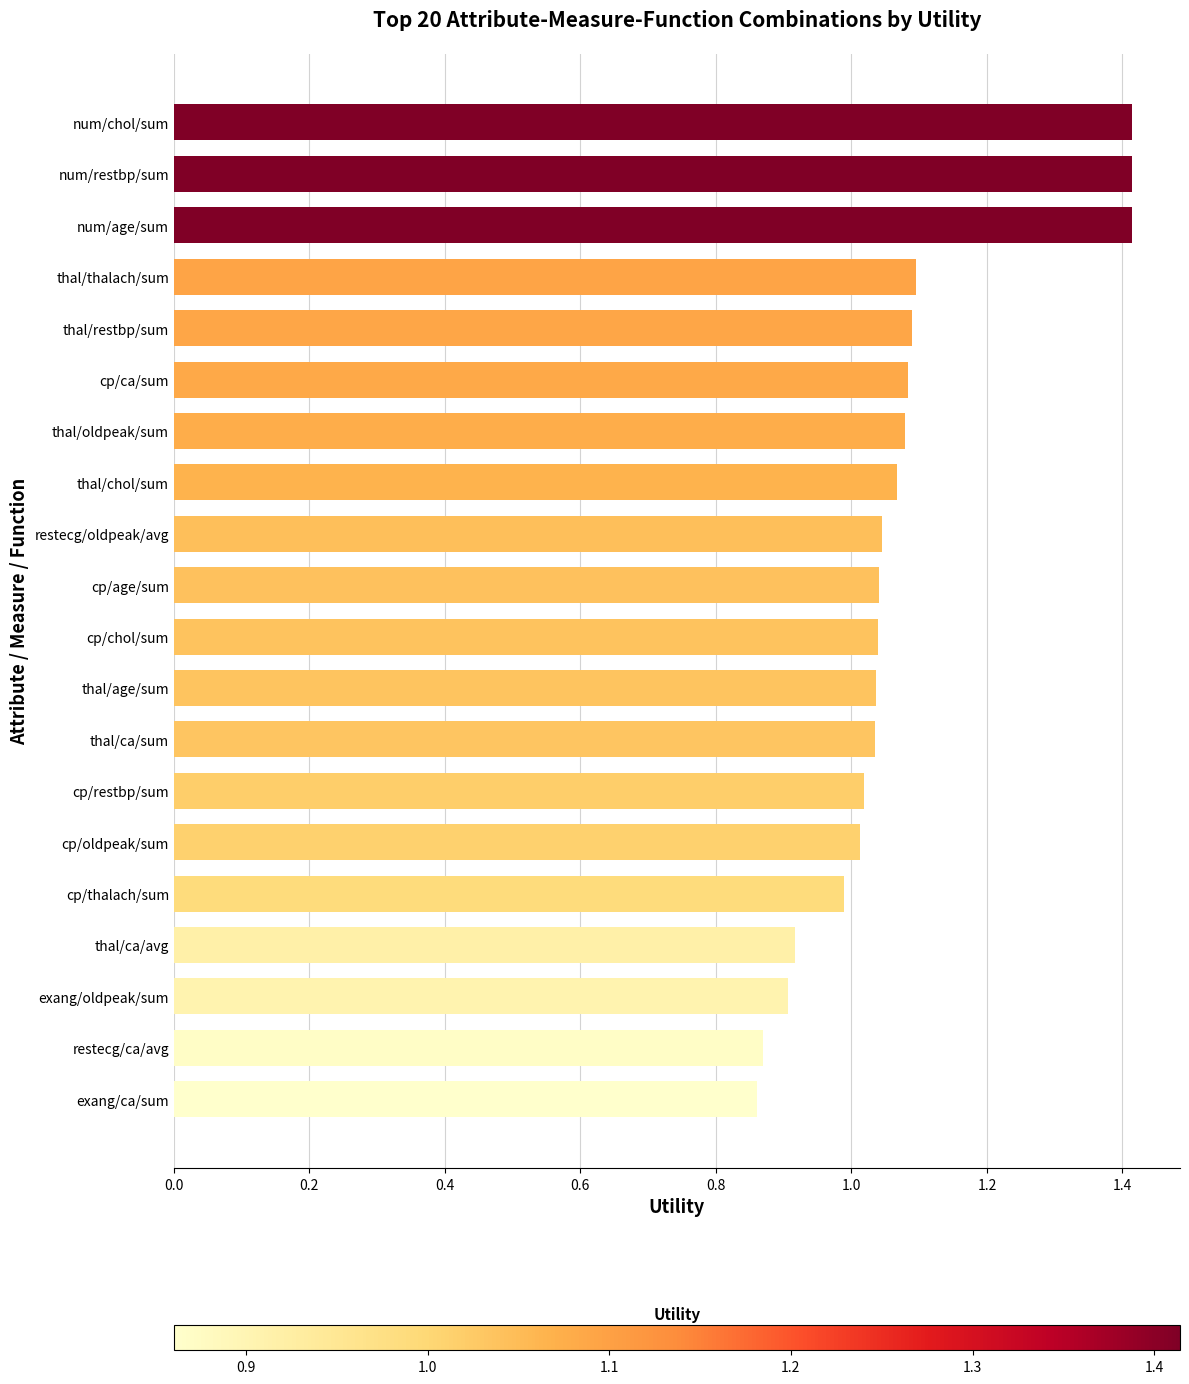

How many distinct data groups are displayed?

1